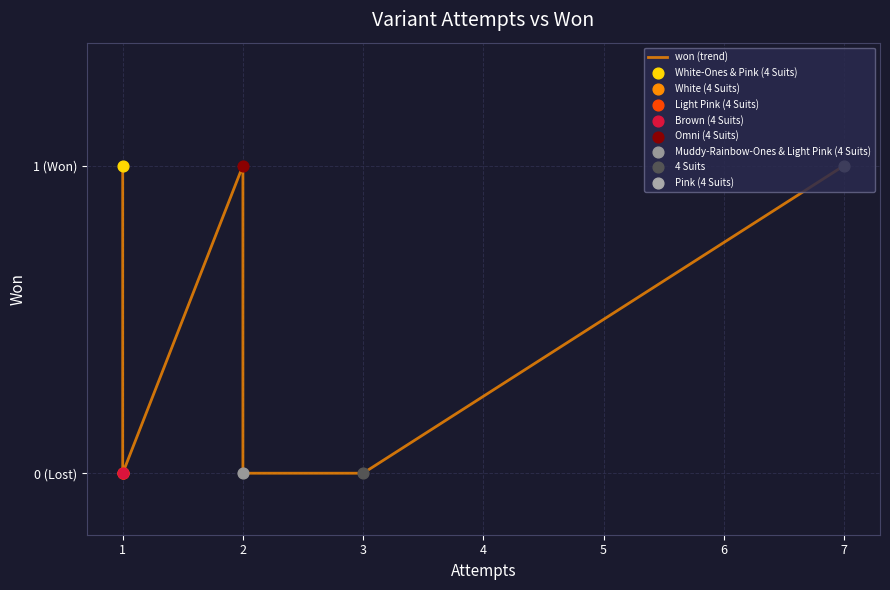

What is the change in value from 1 to 2?

+1